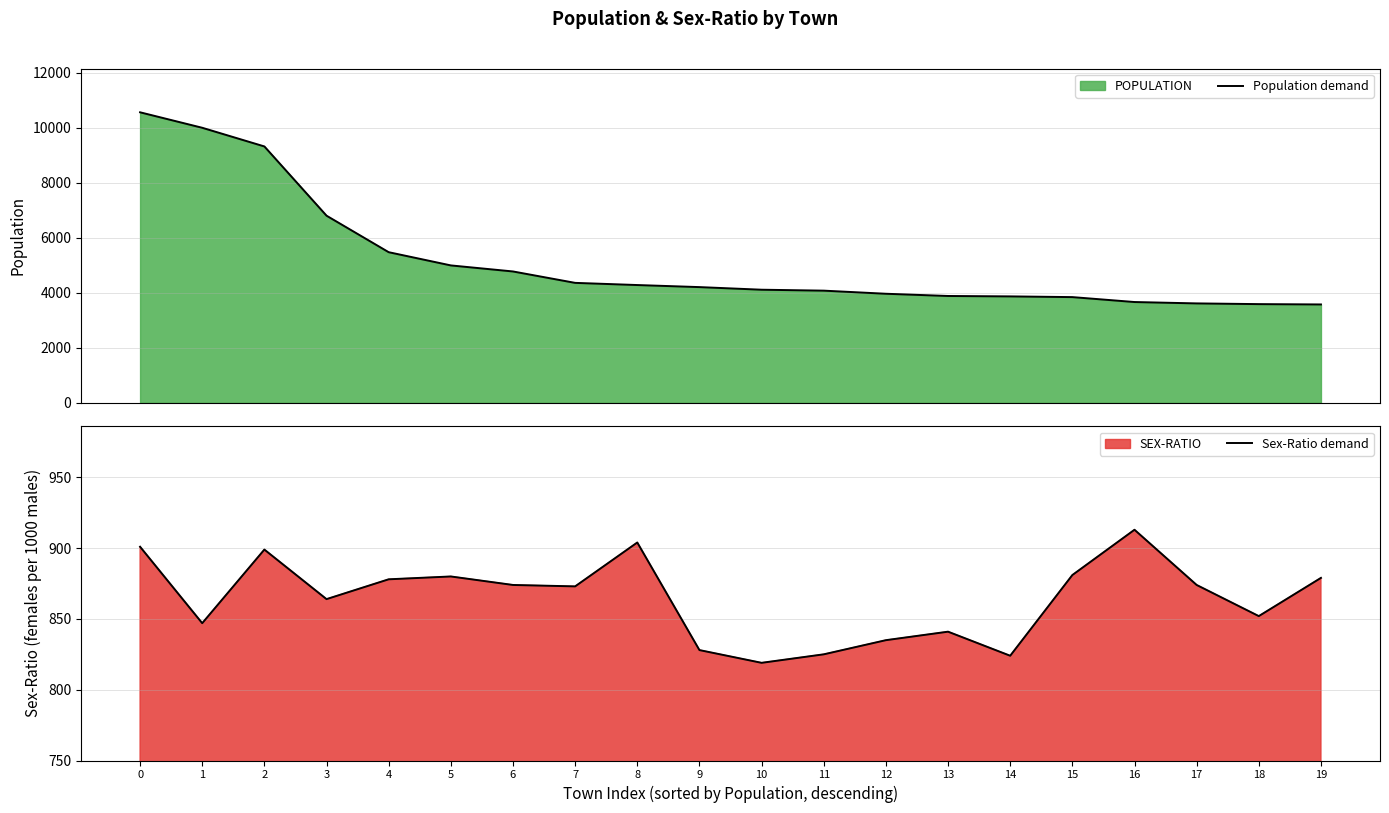

What is the difference between the maximum and minimum values in the Population demand series?

6990